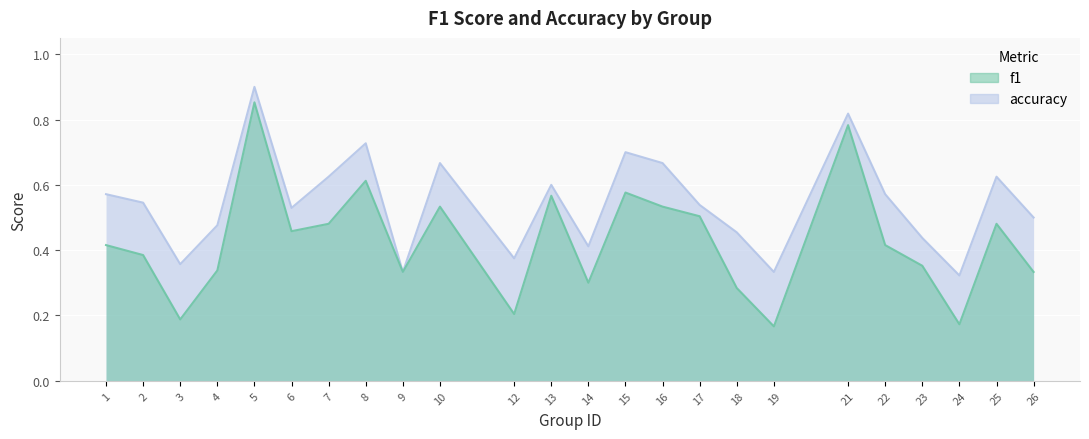

What are all the series names shown in the legend?

f1, accuracy